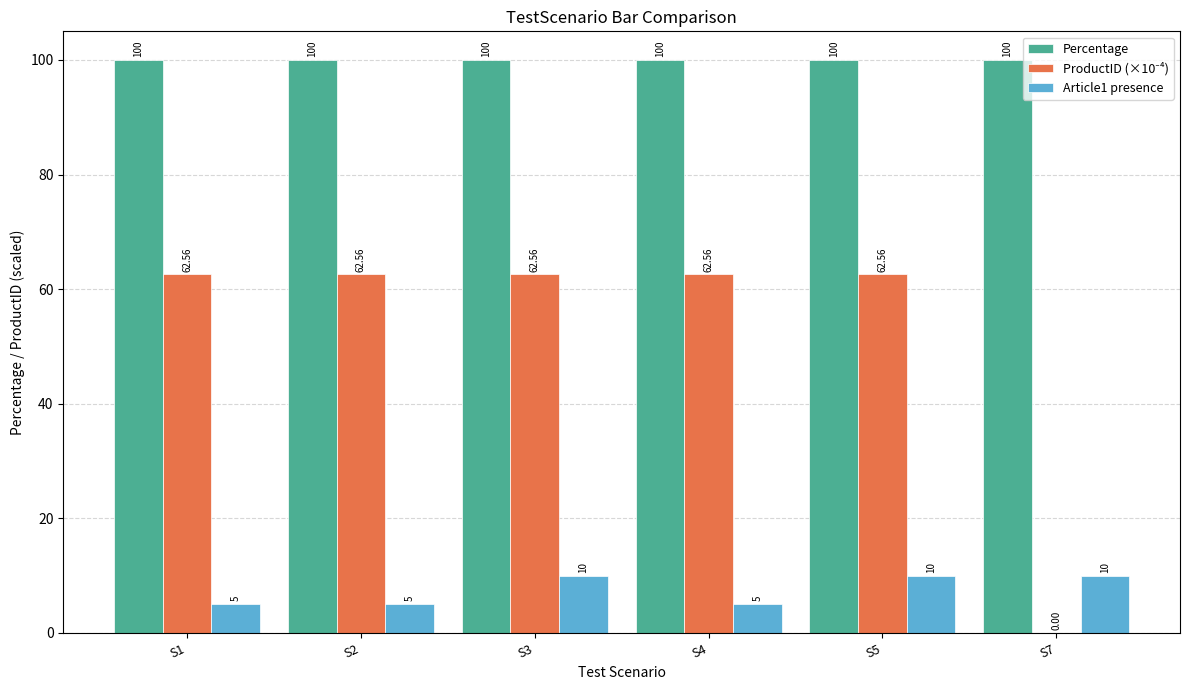

What is the sum of all Percentage values?

600.0